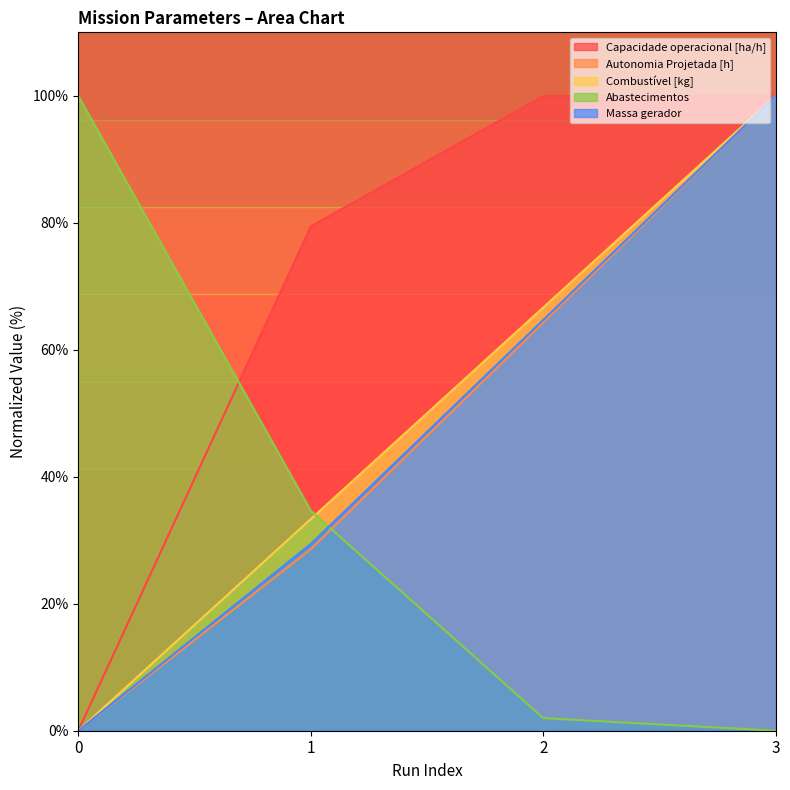

Reading left to right, transcribe all the data shown in this chart.

Capacidade operacional [ha/h]: 0=0.0	1=79.4	2=100.0	3=100.0
Autonomia Projetada [h]: 0=0.0	1=28.6	2=64.3	3=100.0
Combustível [kg]: 0=0.0	1=33.3	2=66.7	3=100.0
Abastecimentos: 0=100.0	1=34.7	2=2.0	3=0.0
Massa gerador: 0=0.0	1=29.4	2=64.7	3=100.0